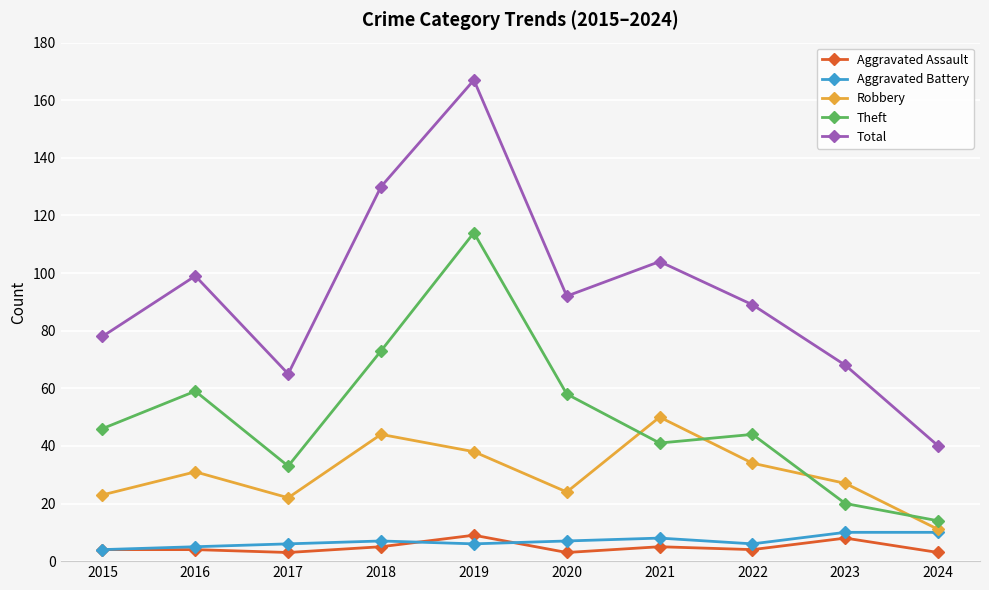

At how many categories does at least one series exceed 136?

1